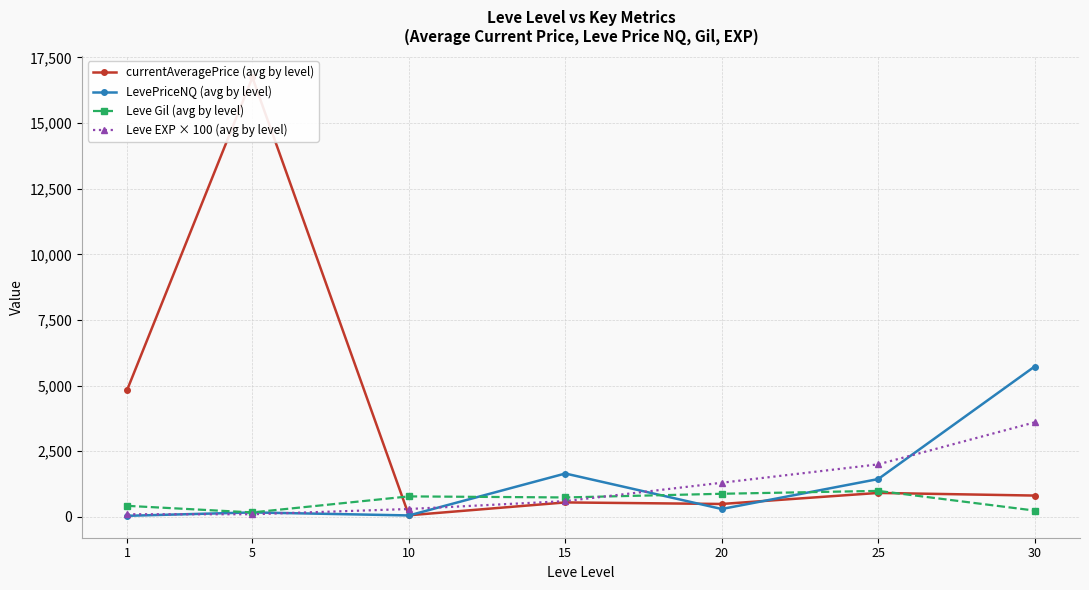

Reading left to right, what are all the values shown in this chart?

currentAveragePrice (avg by level): 4847.0	16734.0	60.5	550.5	491.7	912.2	811.8
LevePriceNQ (avg by level): 40.8	169.5	54.8	1651.5	300.0	1440.0	5726.2
Leve Gil (avg by level): 420.0	170.0	780.0	740.0	880.0	990.0	240.0
Leve EXP × 100 (avg by level): 100.0	100.0	300.0	600.0	1300.0	2000.0	3600.0